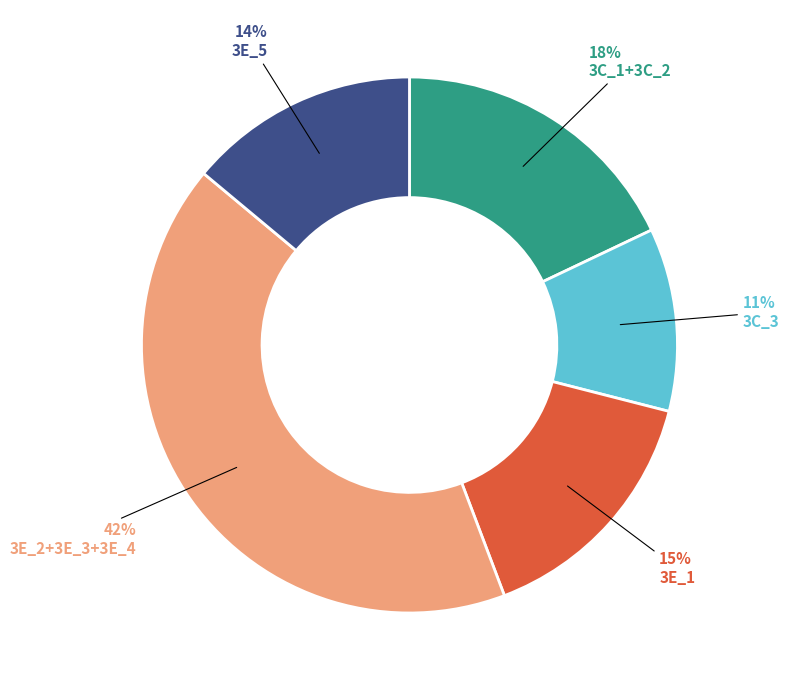

To the nearest percent, what is the average slice percentage?

20%